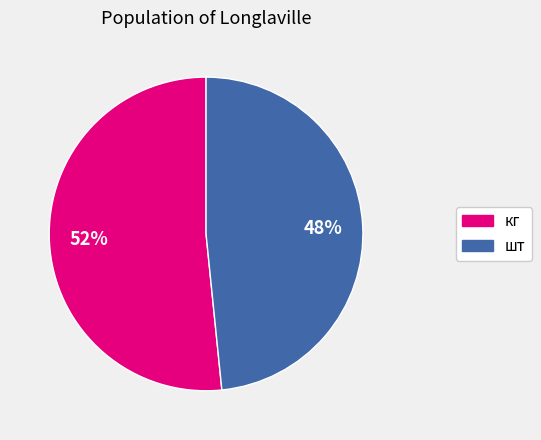

Is there any slice that represents more than half of the pie?

Yes